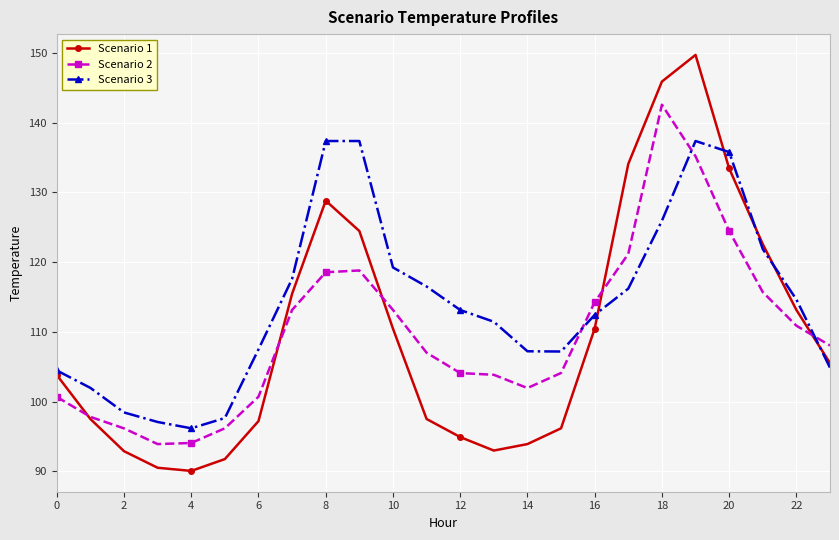

Rank the series by their maximum value, from highest to lowest.

Scenario 1, Scenario 2, Scenario 3